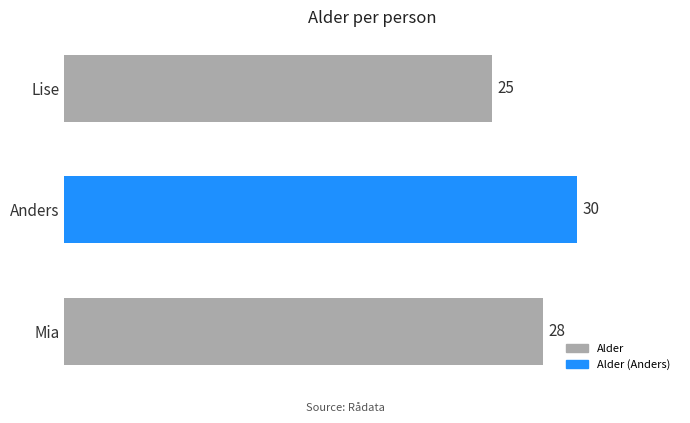

How many bars are there in total?

3